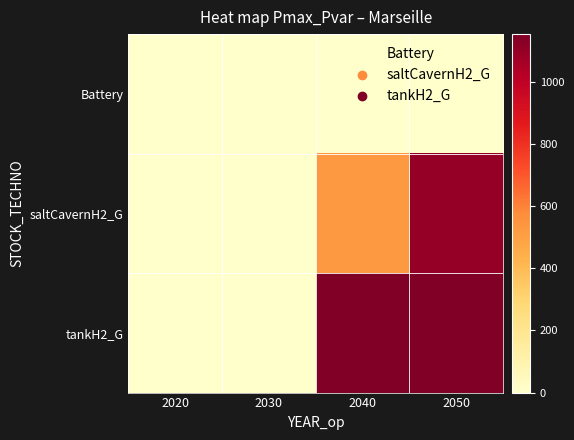

Reading left to right, list all the values displayed in this chart.

Battery: 2020=0.0	2030=0.0	2040=0.0	2050=0.0
saltCavernH2_G: 2020=0.0	2030=0.0	2040=524.9	2050=1100.2
tankH2_G: 2020=0.0	2030=0.0	2040=1153.6	2050=1153.6